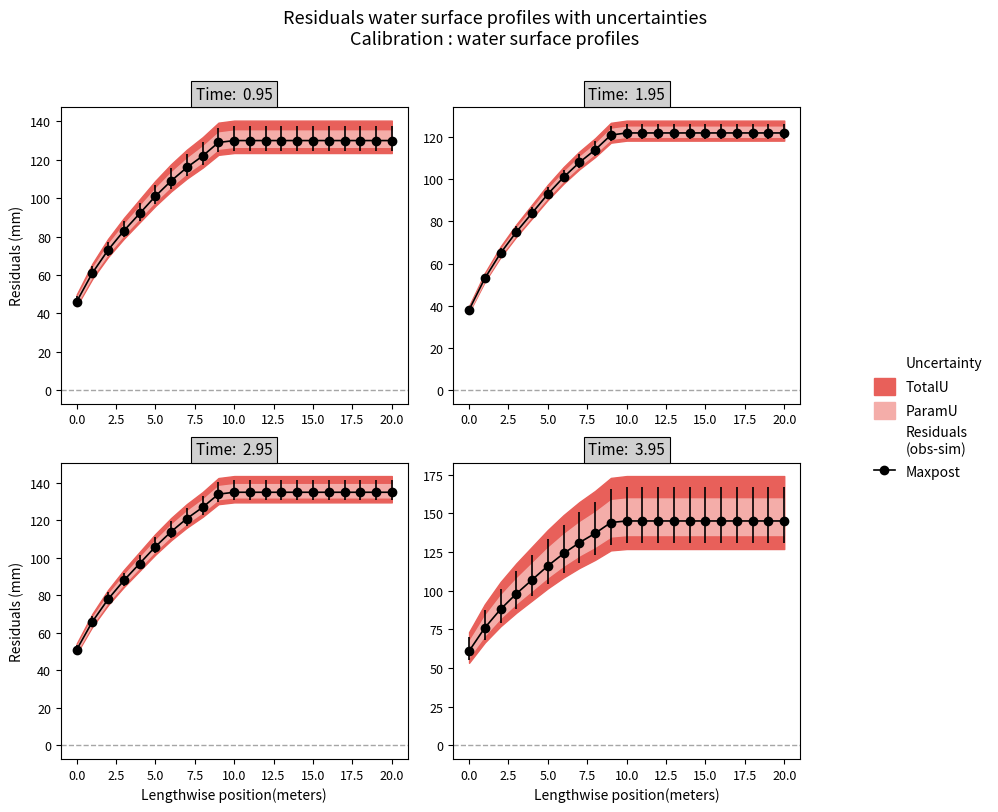

What is the label of the 14th point from the left?

13